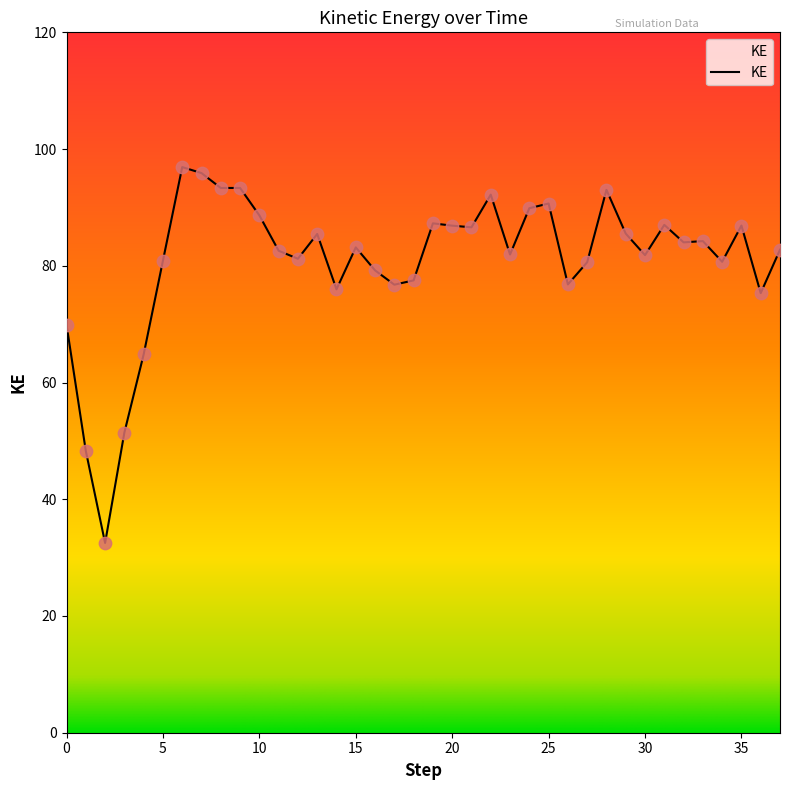

Between 34 and 36, which is larger?

34